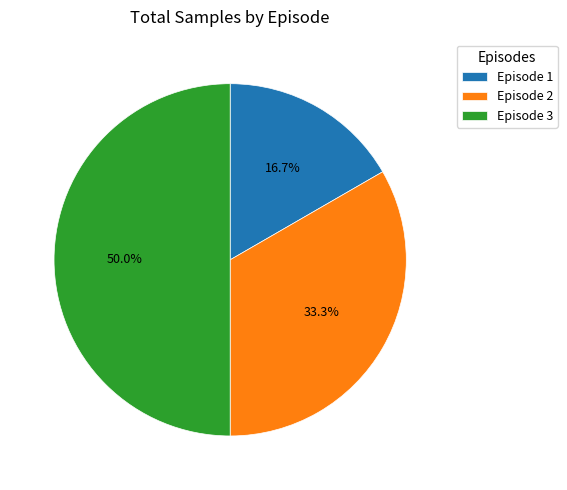

What is the largest slice in the pie chart?

Episode 3